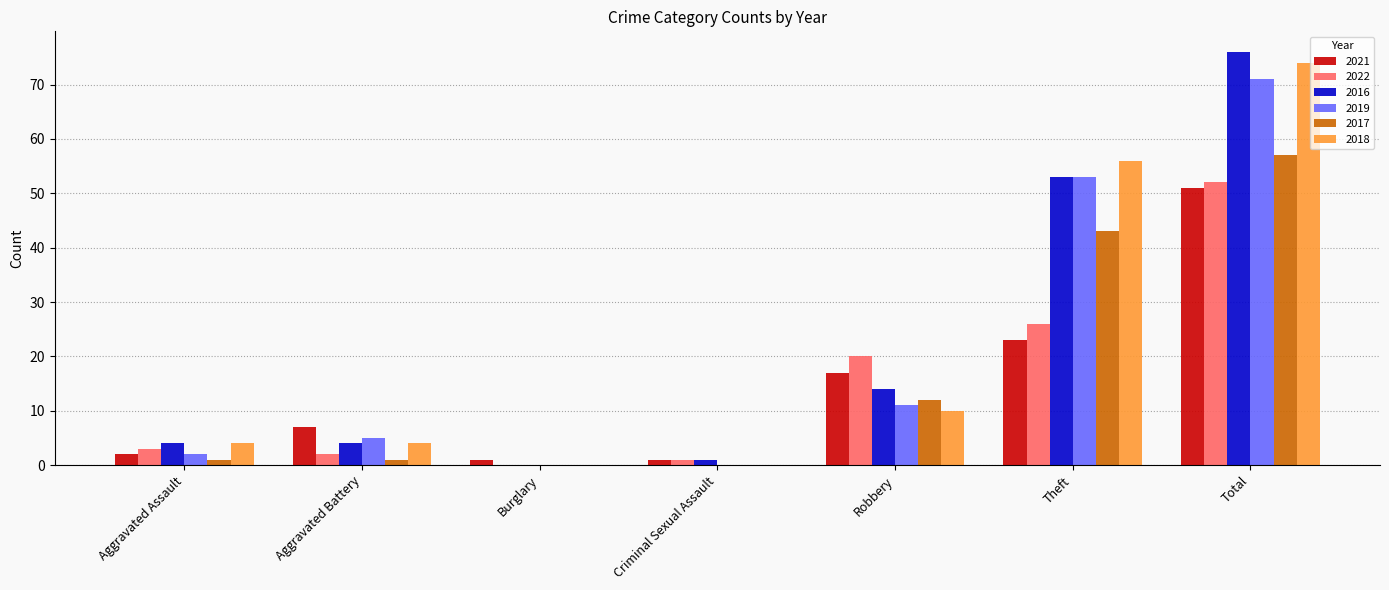

What is the approximate value of 2016 at Total?

76